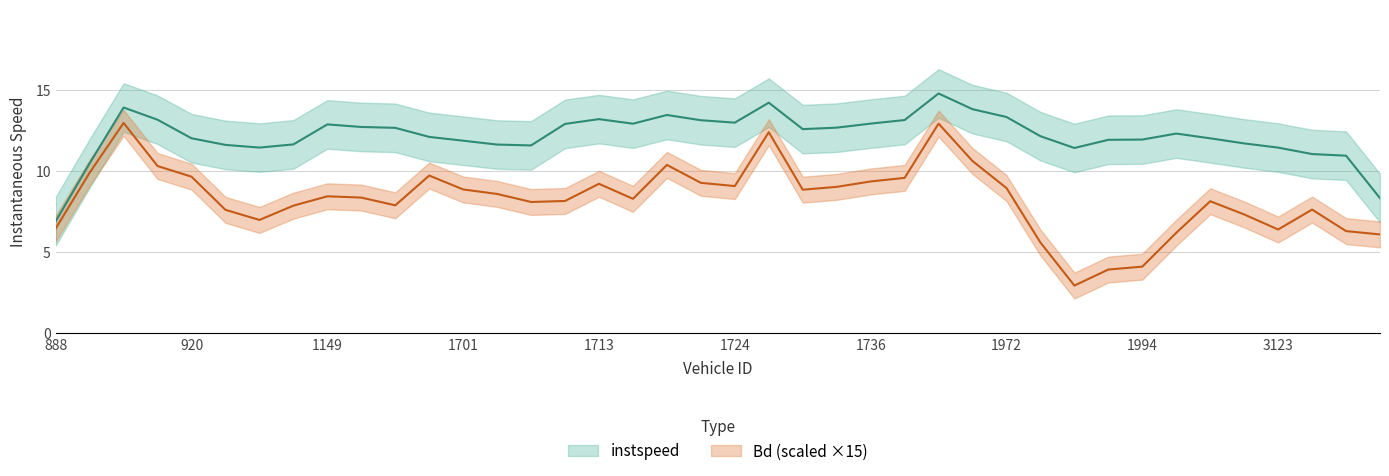

What is the average value of the instspeed series?

12.5